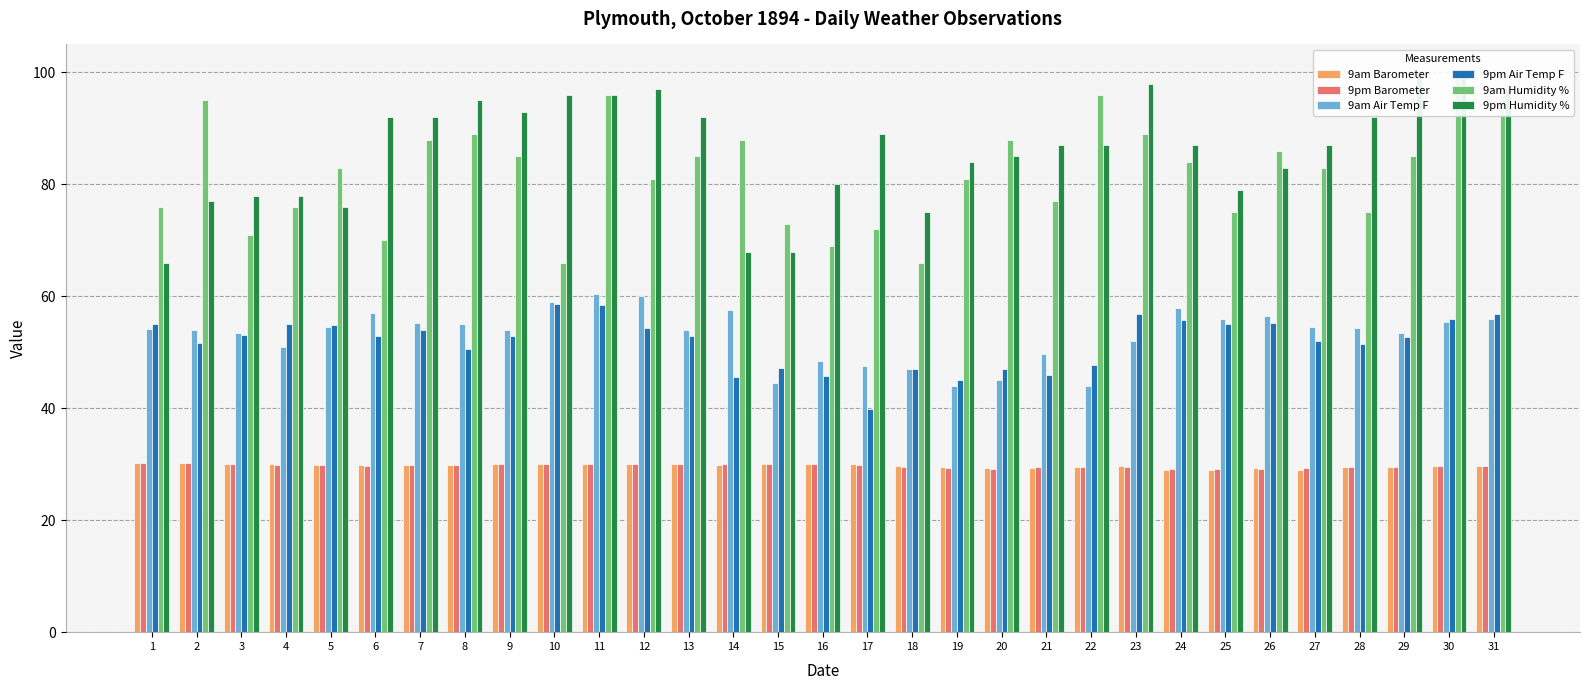

Is the value of 9pm Humidity % at 23 greater than the value of 9am Air Temp F at 31?

Yes